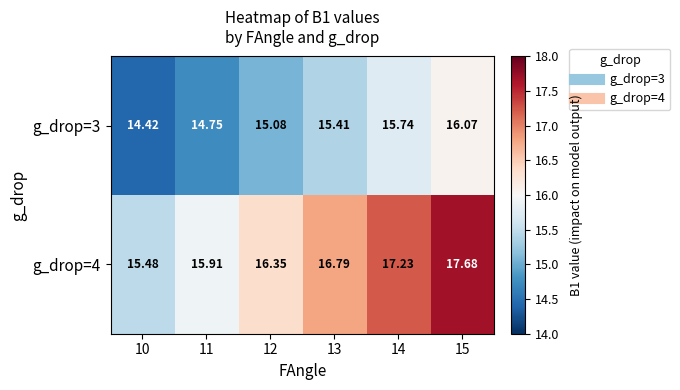

Which category has the lowest value across all series?

10